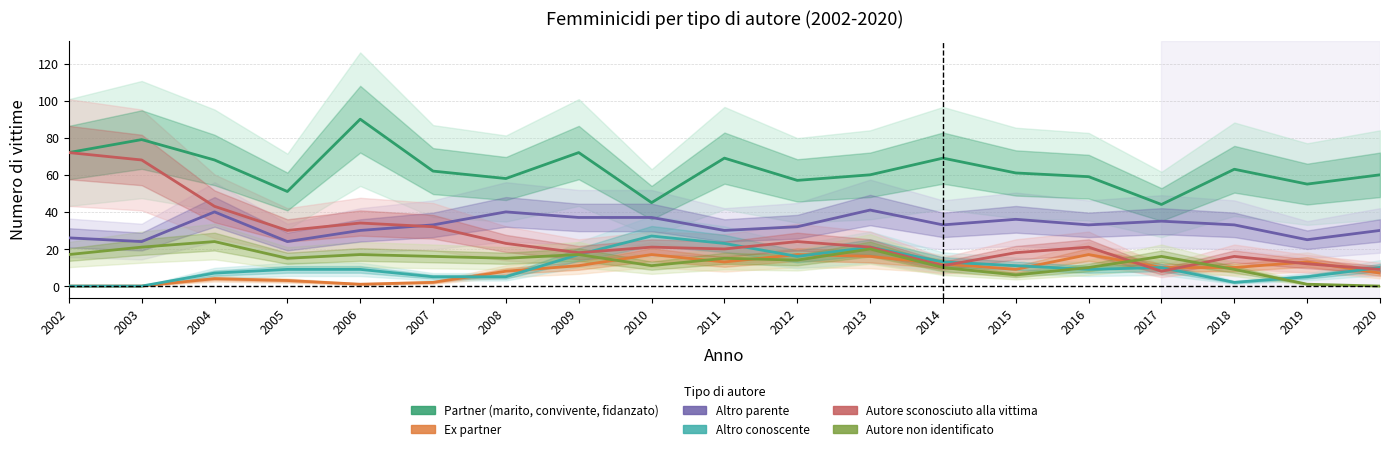

Where do Ex partner and Autore sconosciuto alla vittima first cross each other?

2013 and 2014